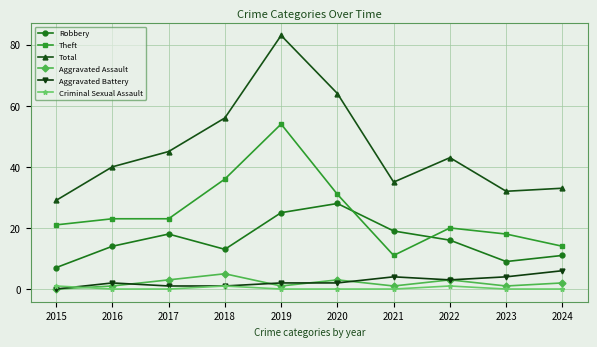

Which series has the largest total across all categories?

Total